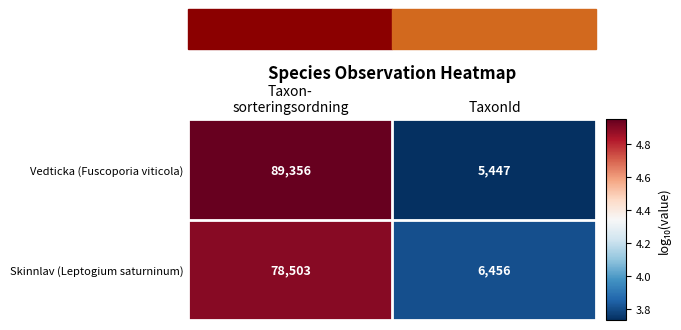

What is the spread (max minus min) of values at Taxon-
sorteringsordning?

10853